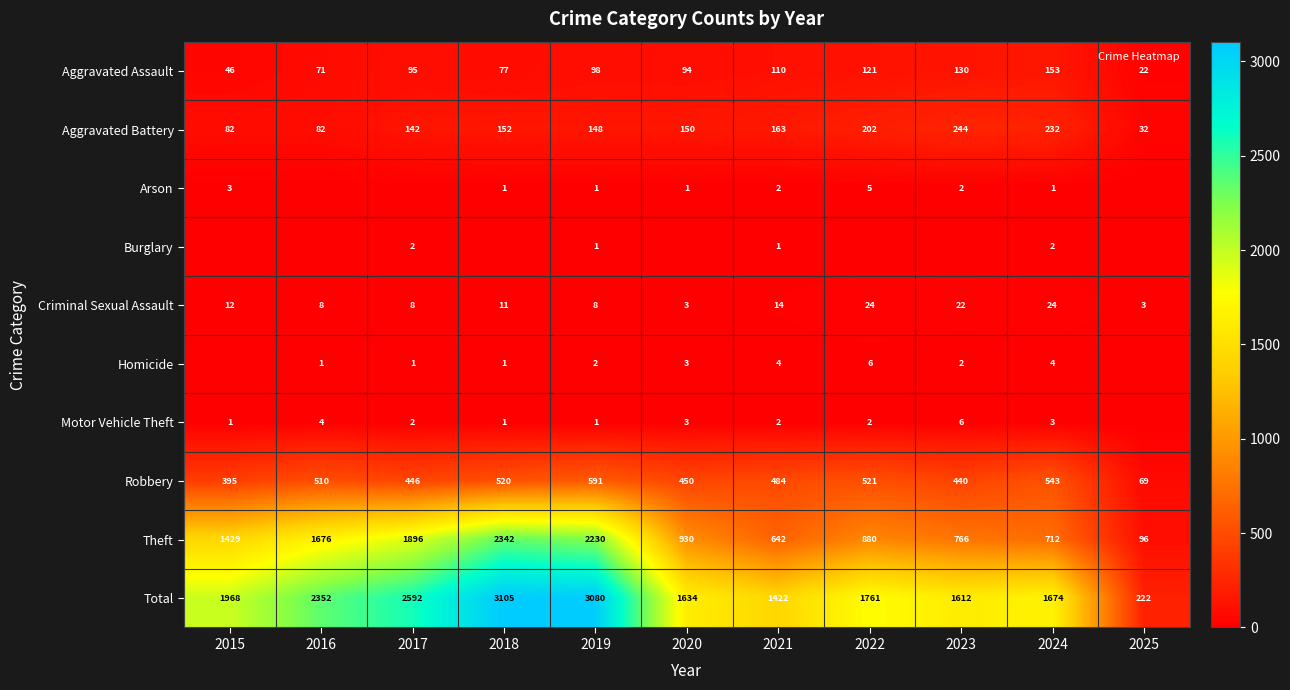

How many values in the Total series exceed 1761?

5